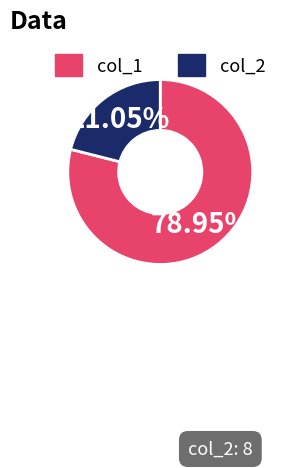

To the nearest percent, what is the difference between the largest and smallest slice percentages?

58%